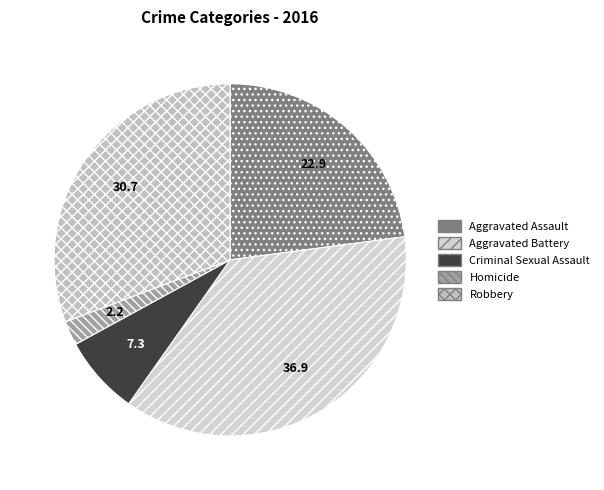

Rank the categories by value from highest to lowest.

Aggravated Battery, Robbery, Aggravated Assault, Criminal Sexual Assault, Homicide